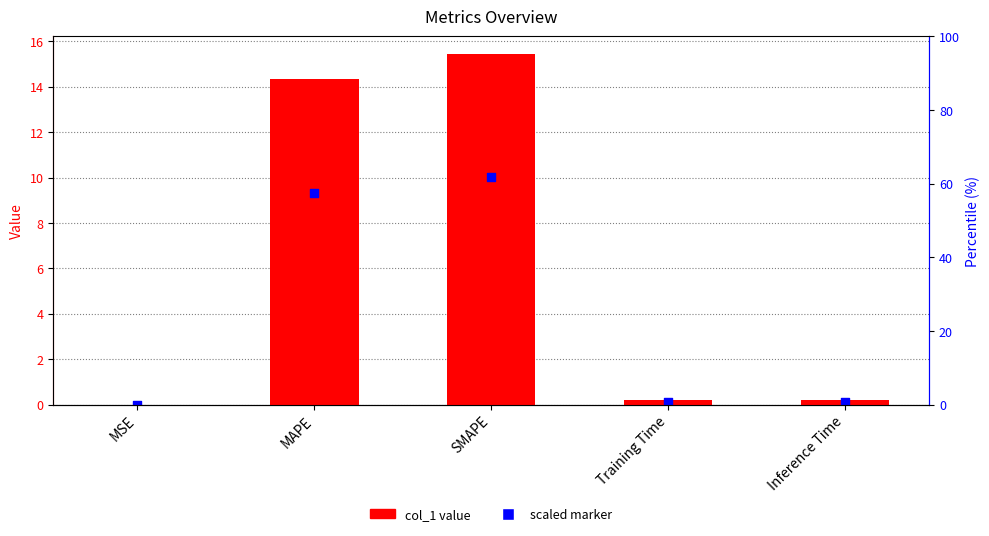

Is the value of col_1 value at MAPE greater than the value of scaled marker at Inference Time?

Yes